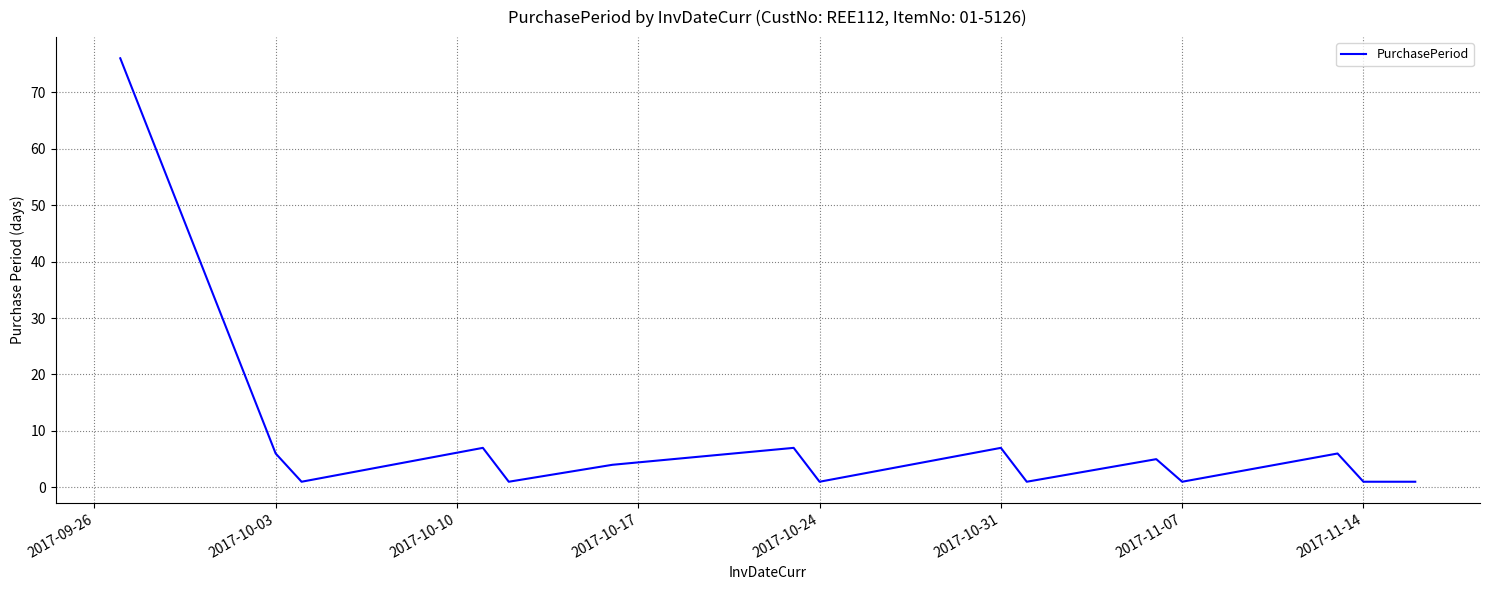

What is the greatest value displayed?

76